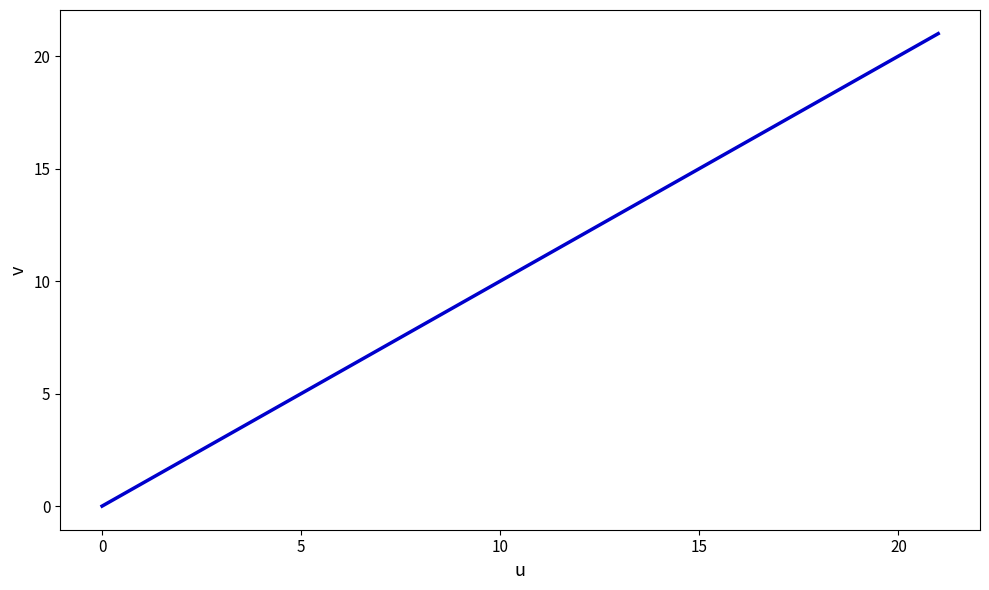

What is the maximum value shown in the chart?

21